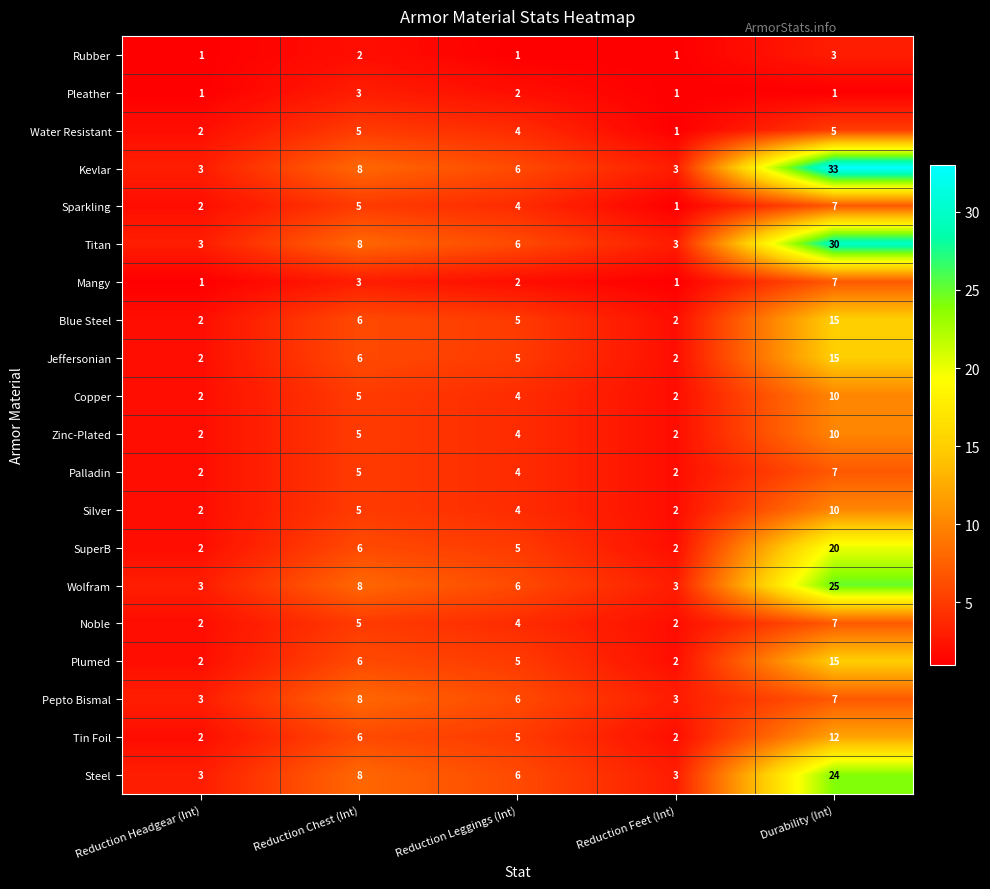

At which label does Noble first exceed 4?

Reduction Chest (Int)